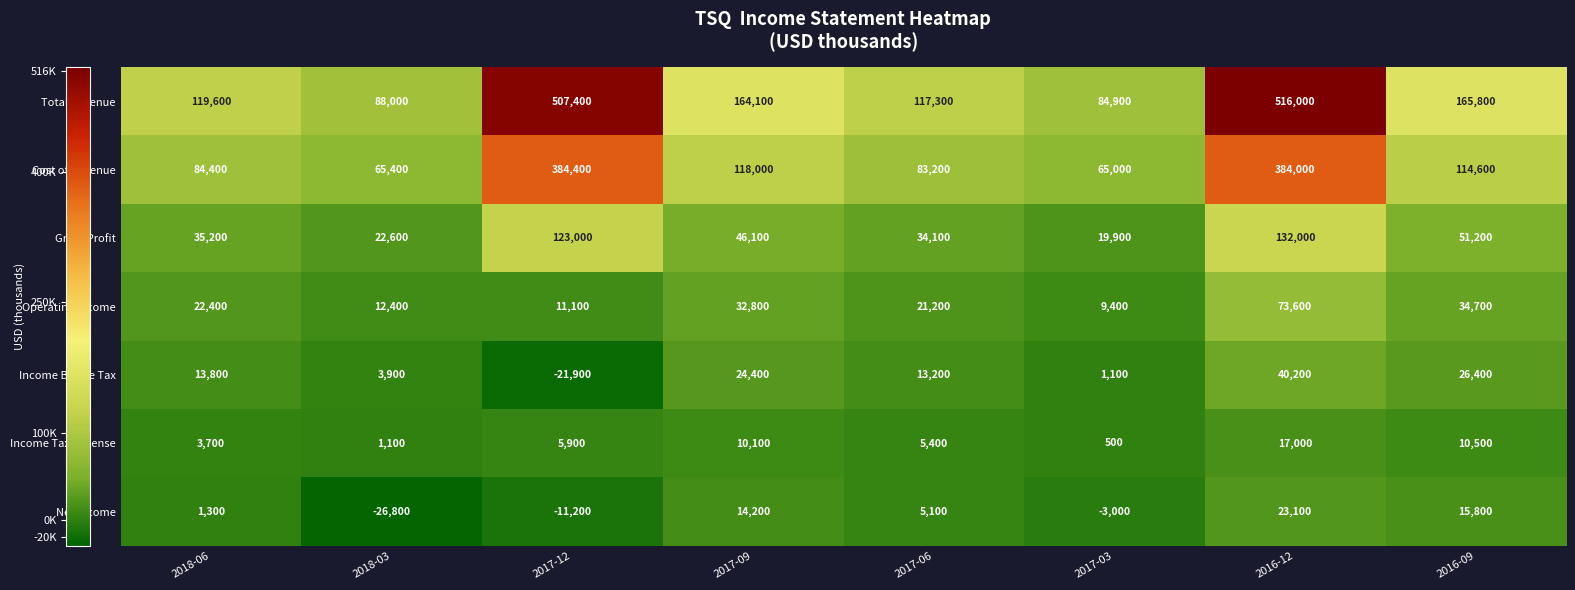

What is the difference between the second highest and second lowest values in the Income Tax Expense series?

9400